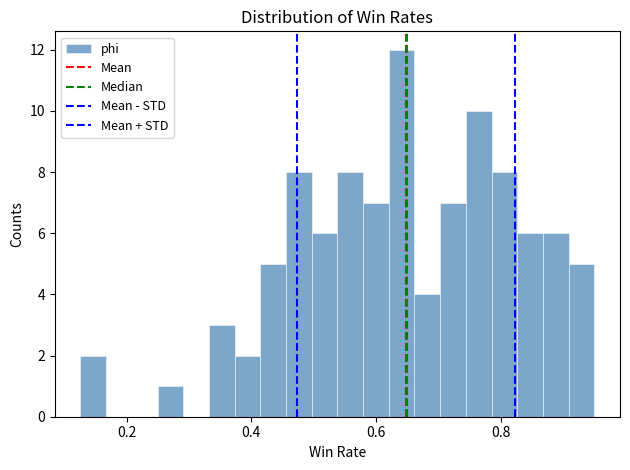

Read against the x-axis, roughly where is the centre of the tallest bar?

0.64